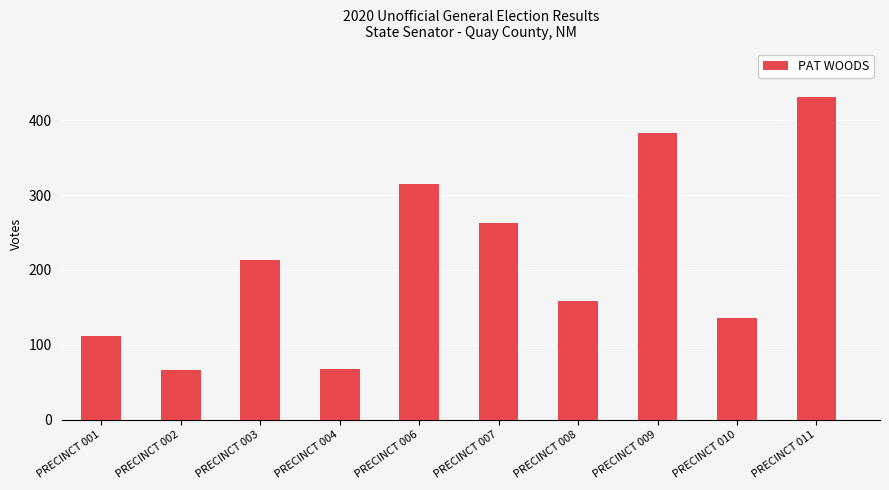

What is the maximum value shown in the chart?

431